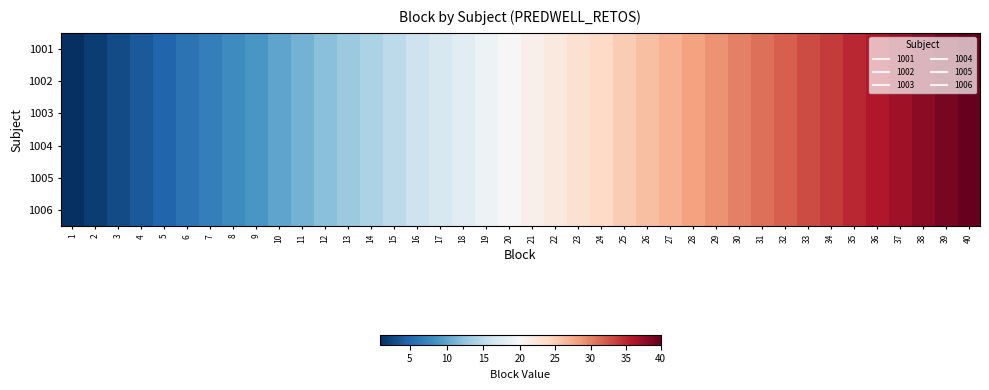

Rank the series at 6 from lowest to highest value.

1001, 1002, 1003, 1004, 1005, 1006